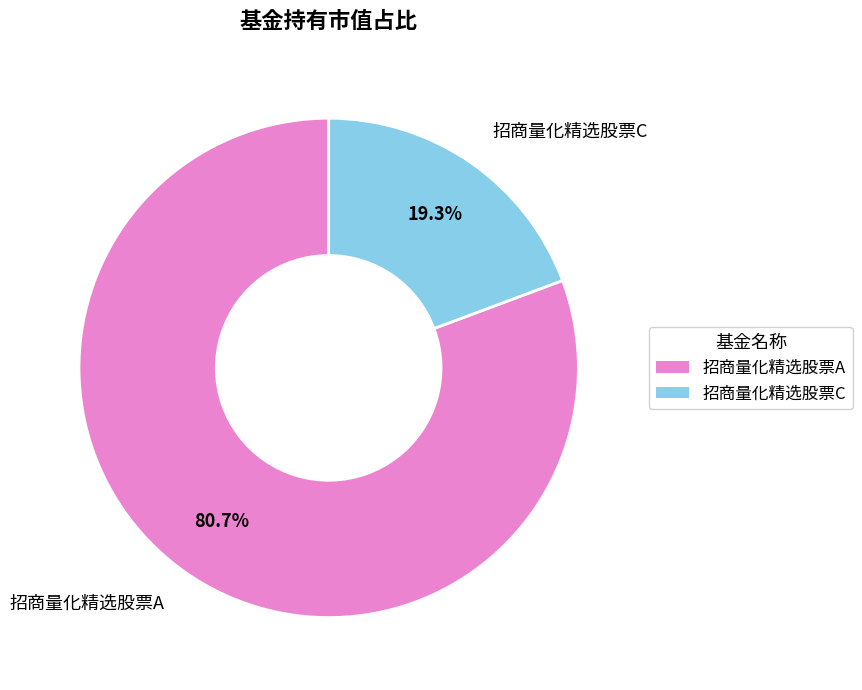

Is there any slice that represents more than half of the pie?

Yes